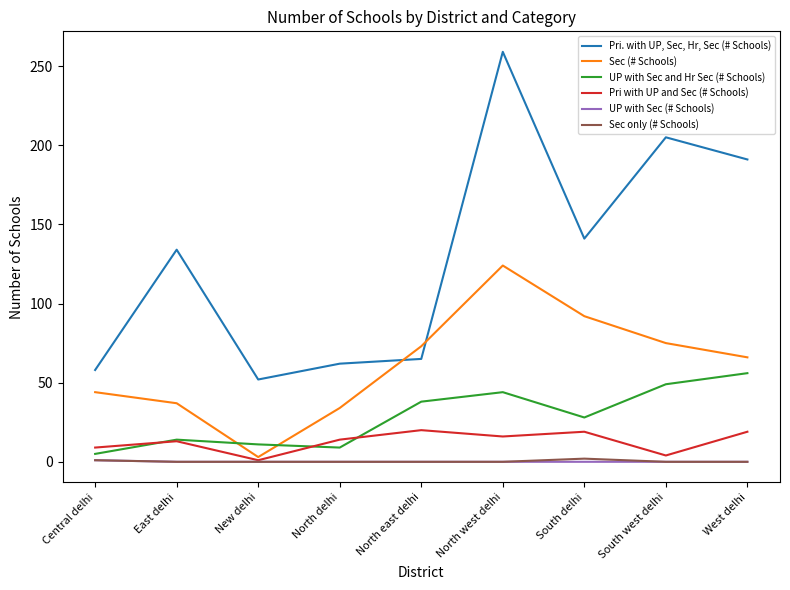

True or false: Pri. with UP, Sec, Hr, Sec (# Schools) and Sec only (# Schools) intersect in this chart.

False